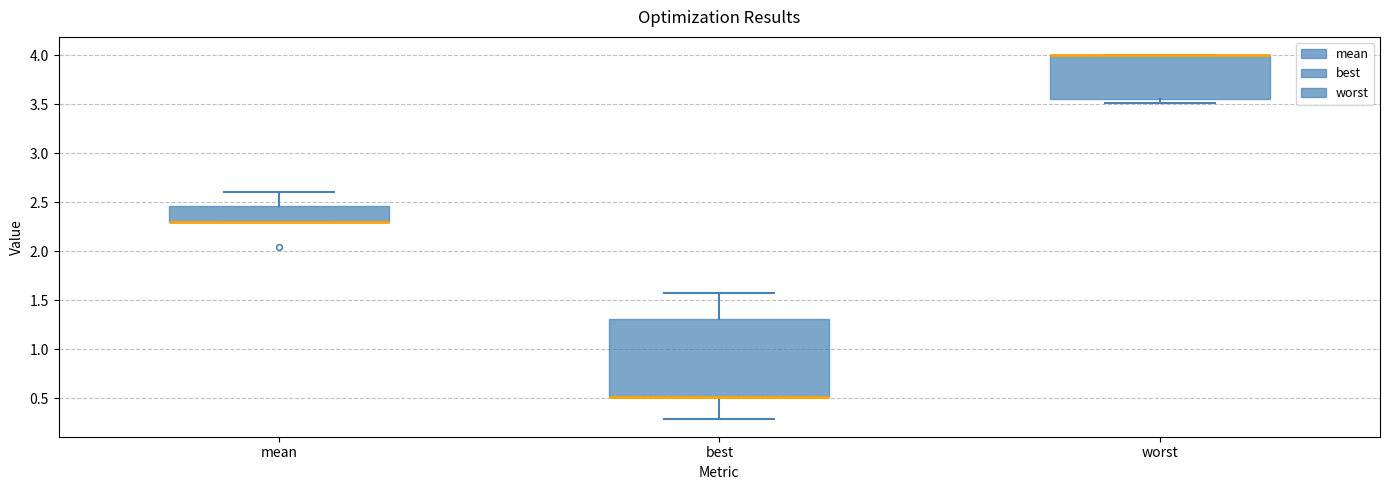

Where is the lower edge of the box for mean on the y-axis? The values are not printed on the chart, so give them approximately, as read against the axis.

2.30